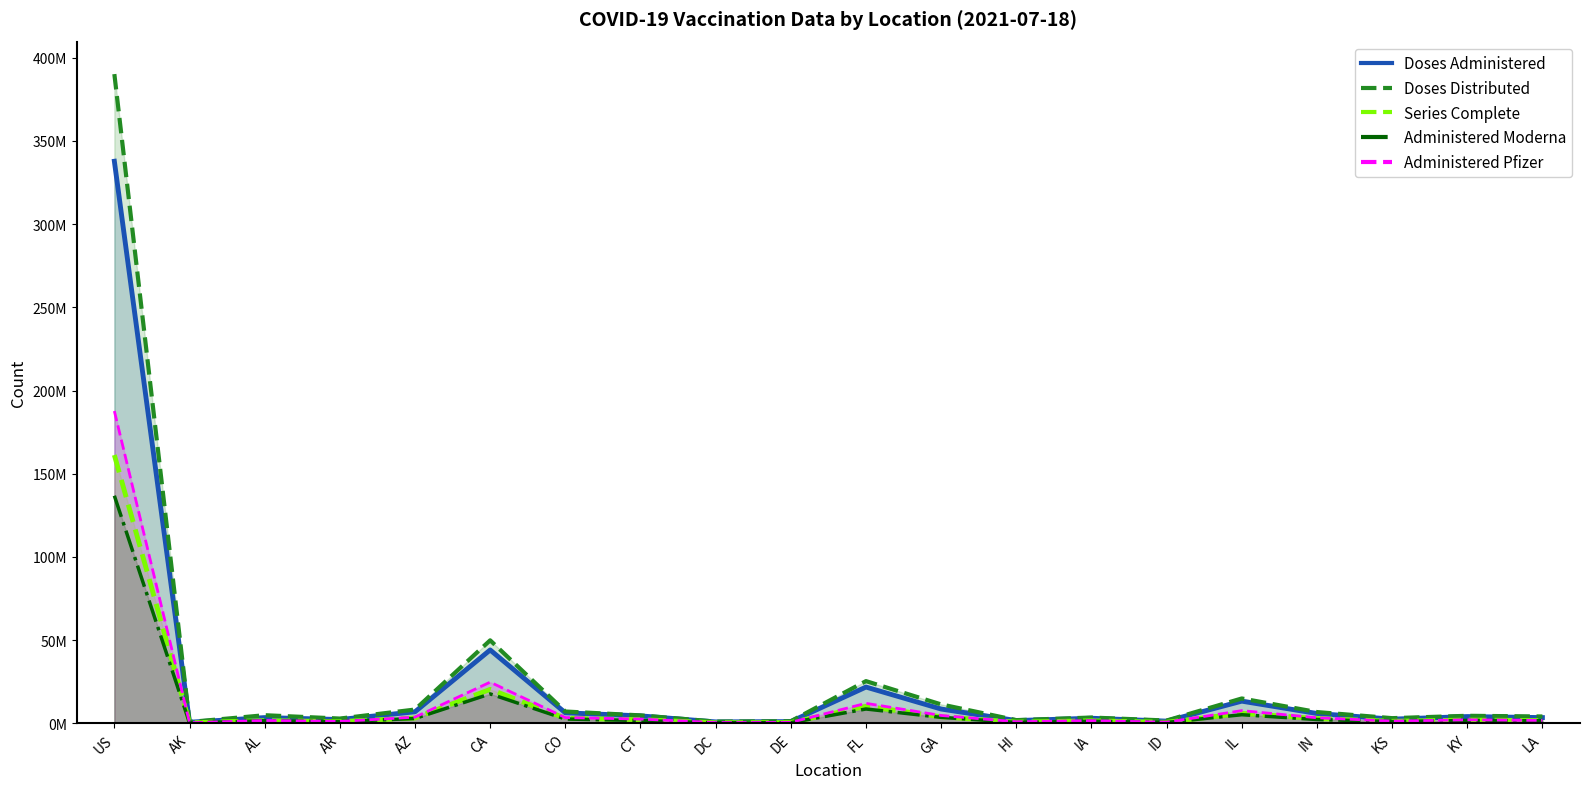

What are all the series names shown in the legend?

Doses Administered, Doses Distributed, Series Complete, Administered Moderna, Administered Pfizer